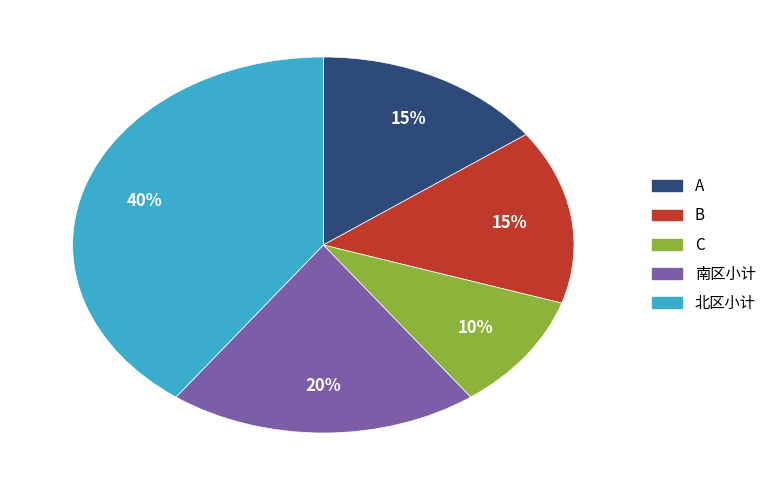

How many slices are in this pie chart?

5